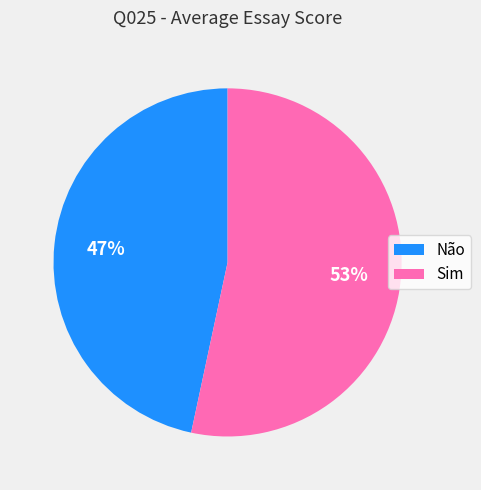

Does any single category account for the majority?

Yes